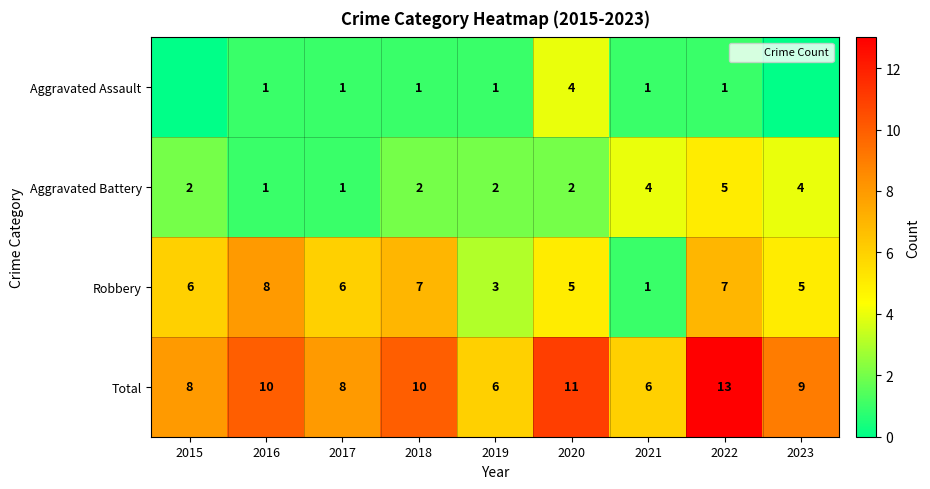

What is the minimum value for Total?

6